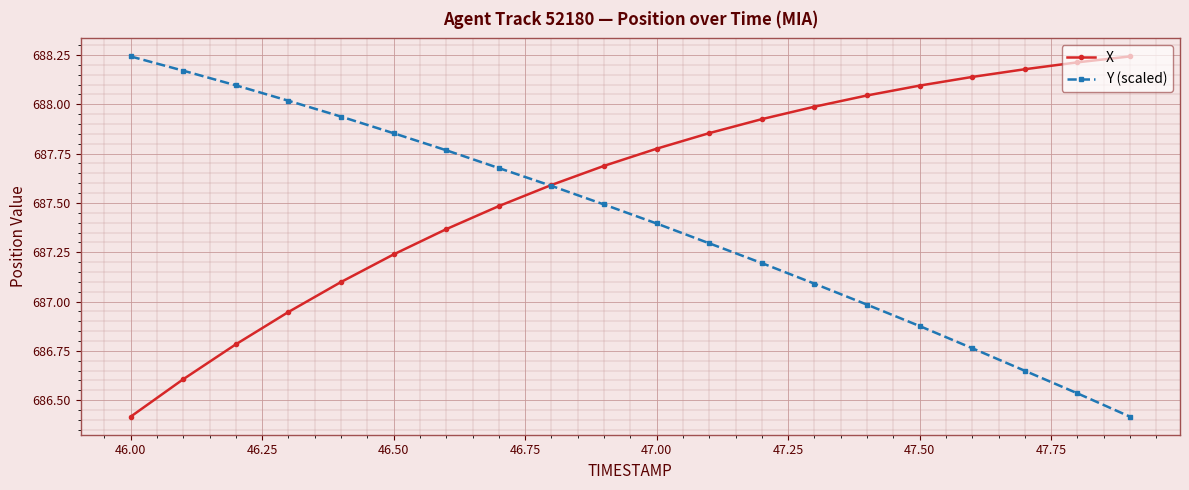

What is the sum of all Y (scaled) values?

13748.0